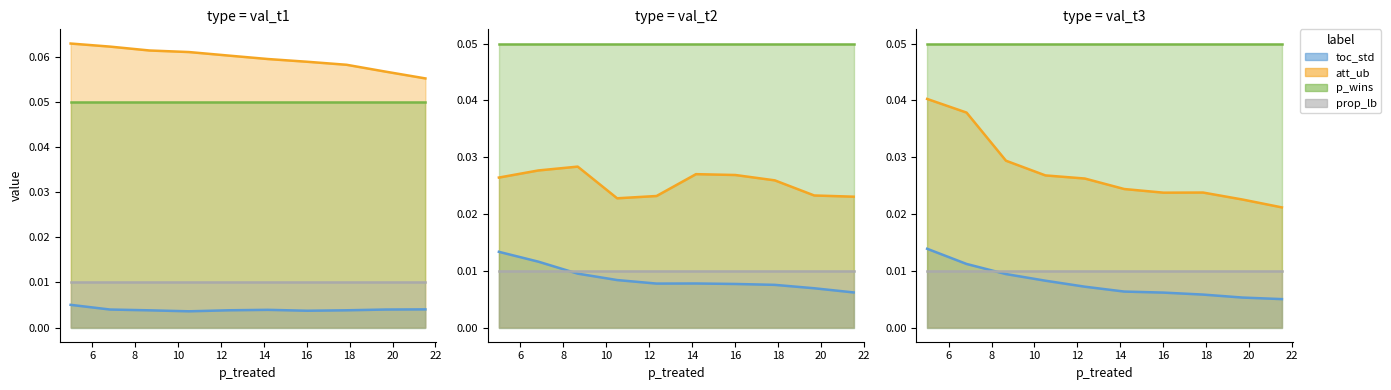

Between 2 and 7, which is larger?

2